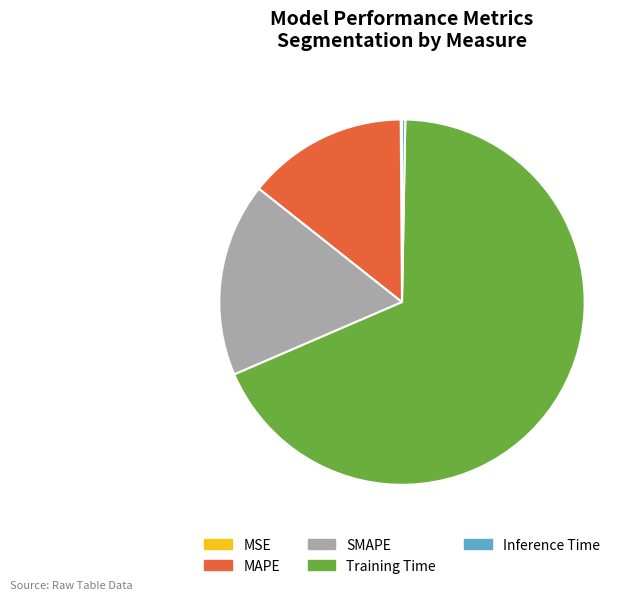

Between MAPE and Inference Time, which is larger?

MAPE